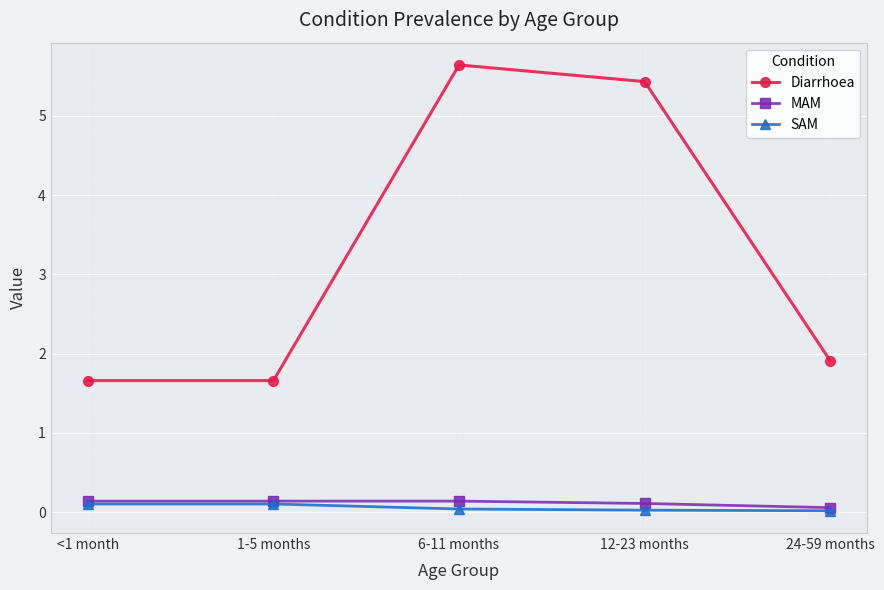

What is the approximate value of Diarrhoea at 12-23 months?

5.4